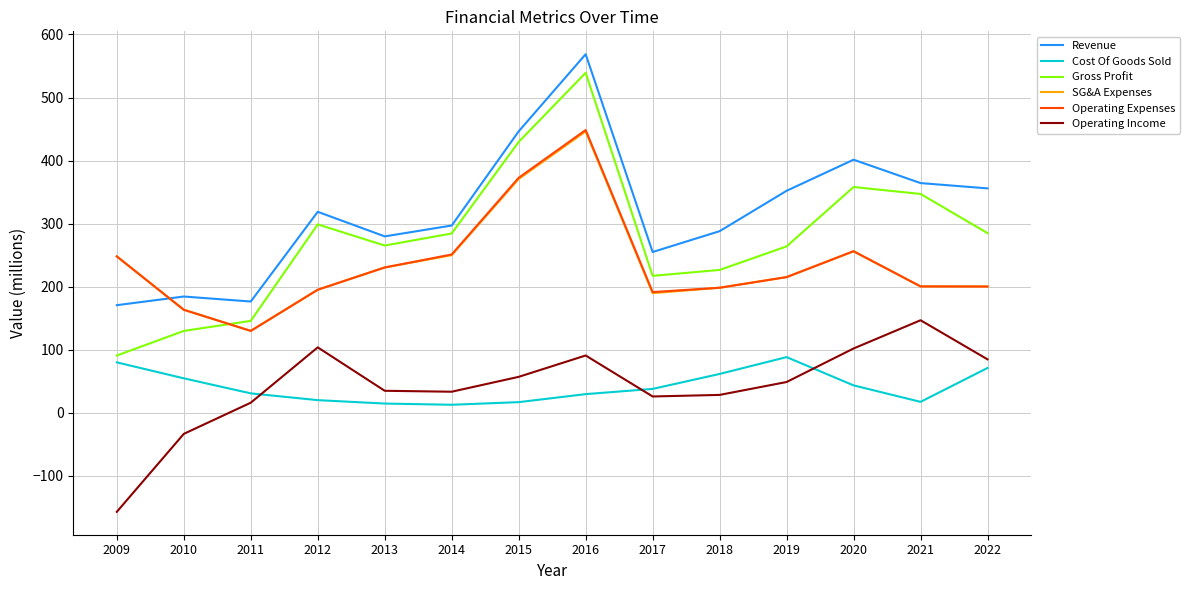

Where does the Gross Profit series first go above 284?

2012